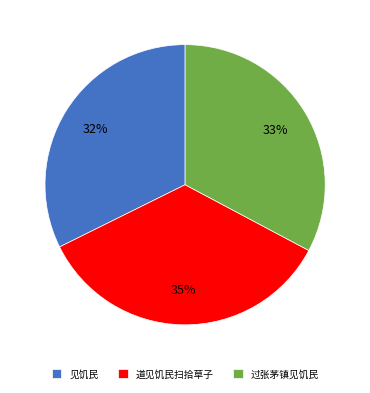

To the nearest percent, what portion does 道见饥民扫拾草子 represent?

35%